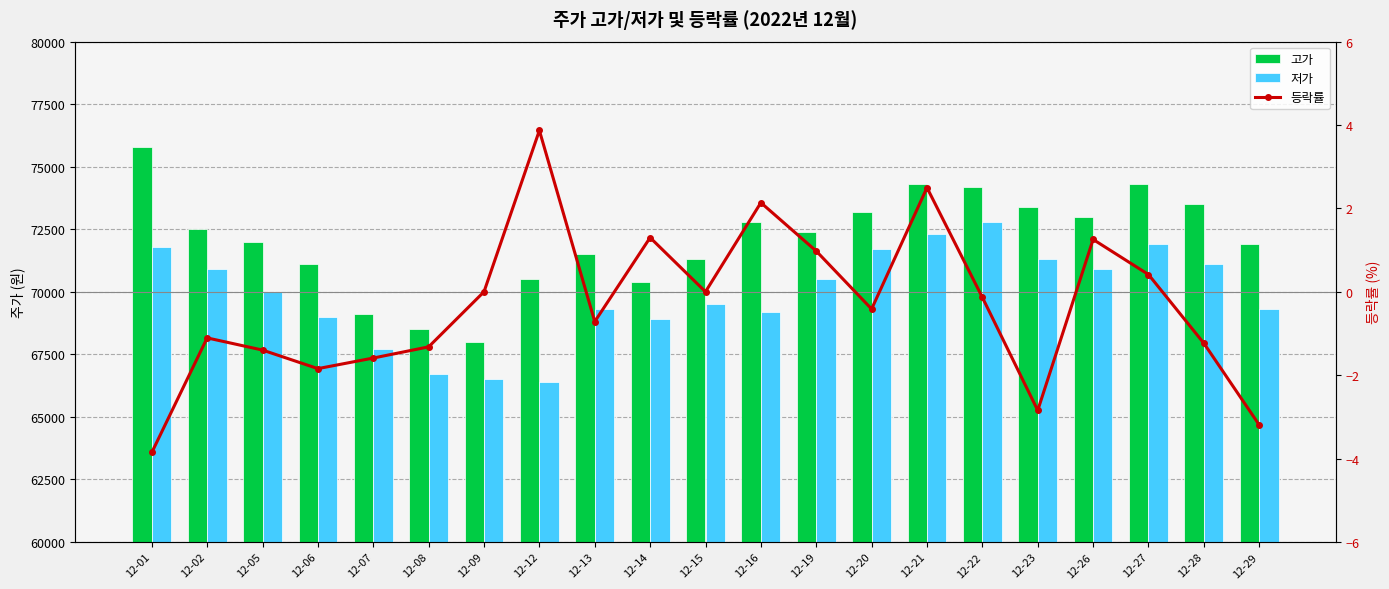

Reading left to right, transcribe all the data shown in this chart.

고가: 12-01=75800.0	12-02=72500.0	12-05=72000.0	12-06=71100.0	12-07=69100.0	12-08=68500.0	12-09=68000.0	12-12=70500.0	12-13=71500.0	12-14=70400.0	12-15=71300.0	12-16=72800.0	12-19=72400.0	12-20=73200.0	12-21=74300.0	12-22=74200.0	12-23=73400.0	12-26=73000.0	12-27=74300.0	12-28=73500.0	12-29=71900.0
저가: 12-01=71800.0	12-02=70900.0	12-05=70000.0	12-06=69000.0	12-07=67700.0	12-08=66700.0	12-09=66500.0	12-12=66400.0	12-13=69300.0	12-14=68900.0	12-15=69500.0	12-16=69200.0	12-19=70500.0	12-20=71700.0	12-21=72300.0	12-22=72800.0	12-23=71300.0	12-26=70900.0	12-27=71900.0	12-28=71100.0	12-29=69300.0
등락률: 12-01=-3.9	12-02=-1.1	12-05=-1.4	12-06=-1.8	12-07=-1.6	12-08=-1.3	12-09=0.0	12-12=3.9	12-13=-0.7	12-14=1.3	12-15=0.0	12-16=2.1	12-19=1.0	12-20=-0.4	12-21=2.5	12-22=-0.1	12-23=-2.8	12-26=1.3	12-27=0.4	12-28=-1.2	12-29=-3.2